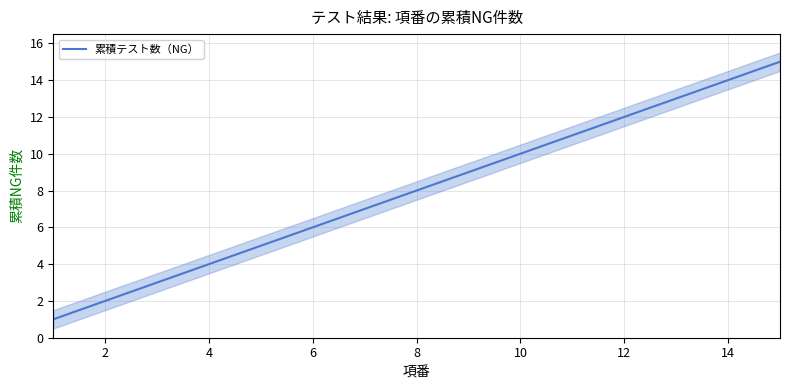

True or false: 累積テスト数（NG） has a value of 8 at 8.

True